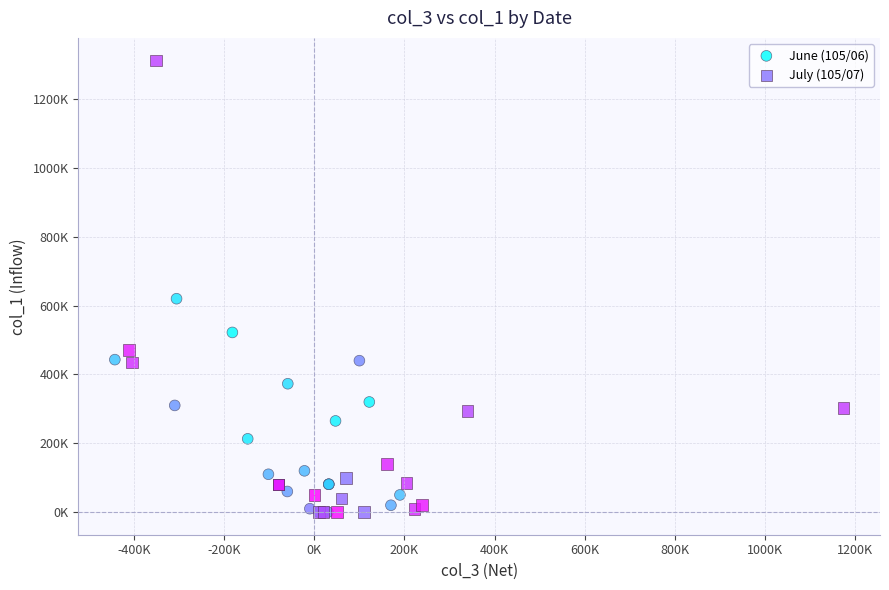

What are all the series names shown in the legend?

June (105/06), July (105/07)